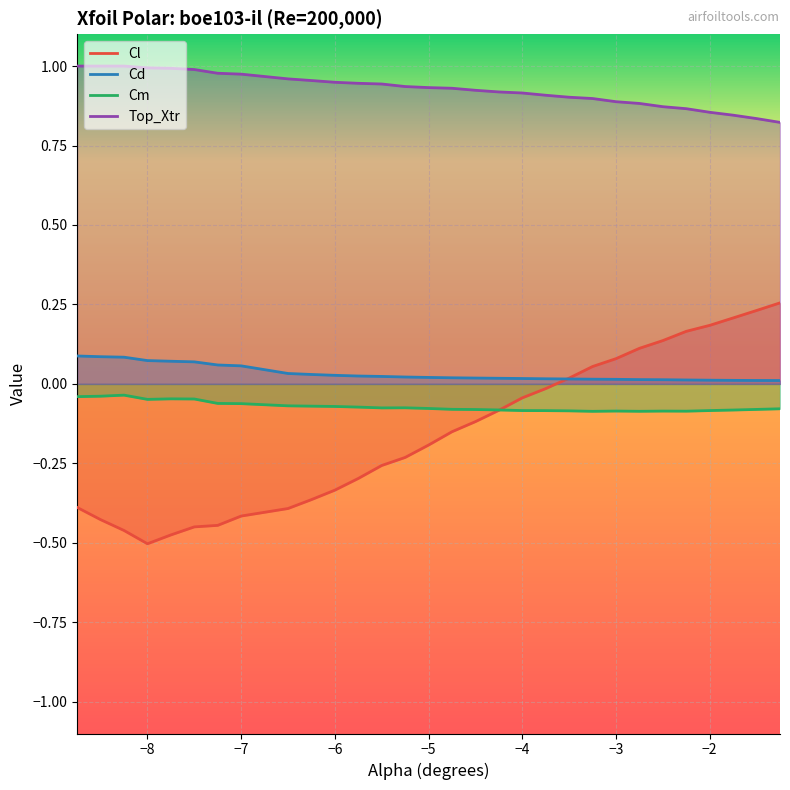

True or false: Cd and Cm cross at least once.

False